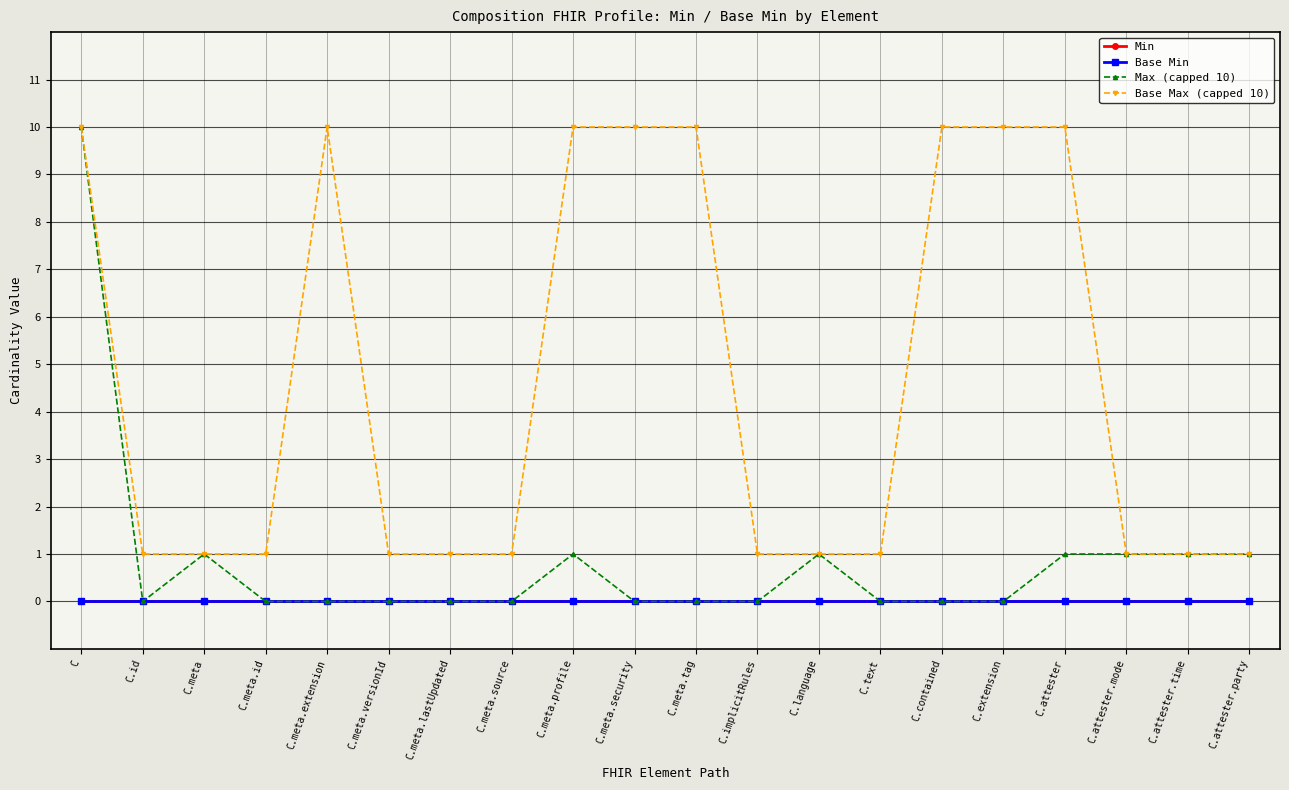

True or false: Min and Base Max (capped 10) intersect in this chart.

False